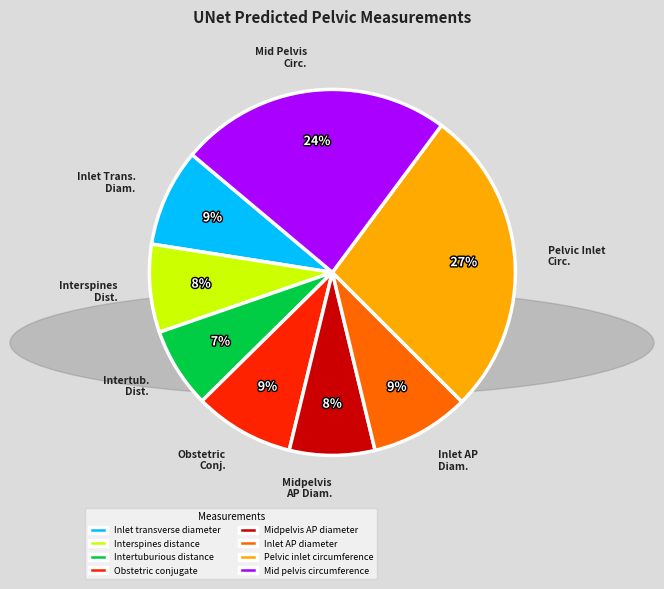

What is the ratio of the value at Intertuburious distance to the value at Mid pelvis circumference?

0.3